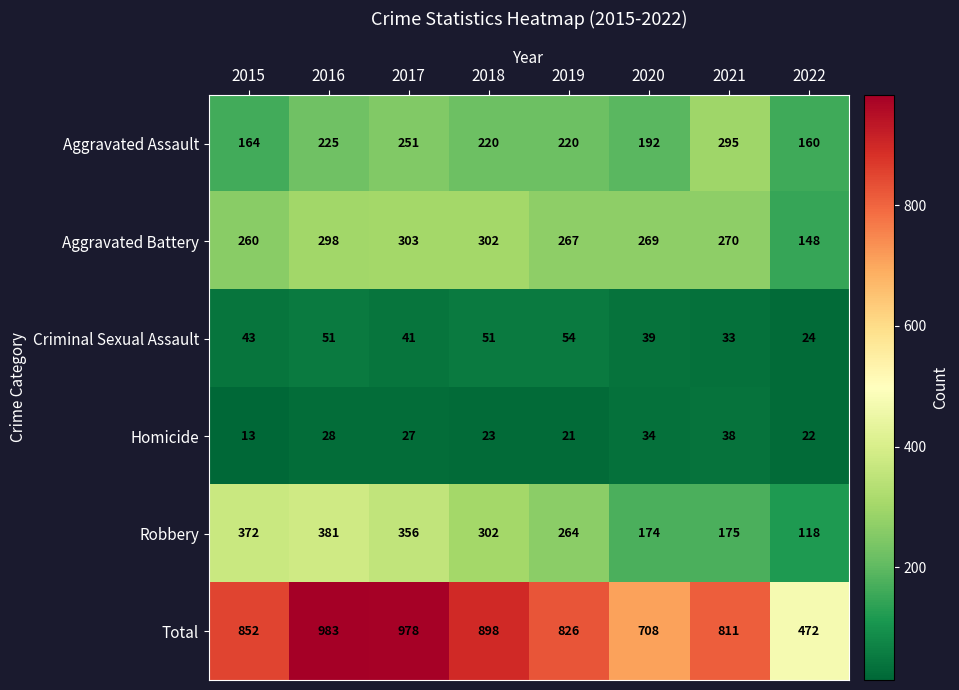

How many distinct data groups are displayed?

6